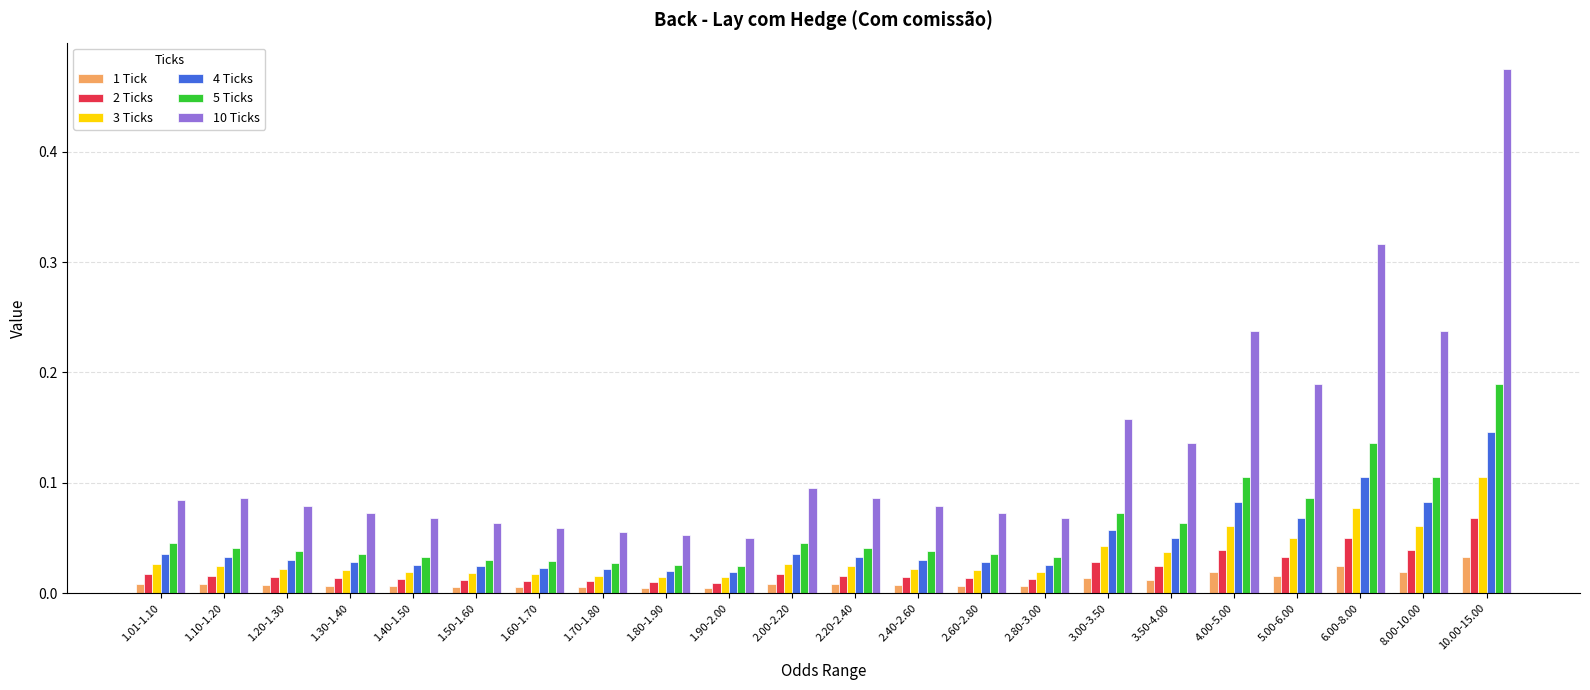

At which category is the sum across all series the highest?

10.00-15.00